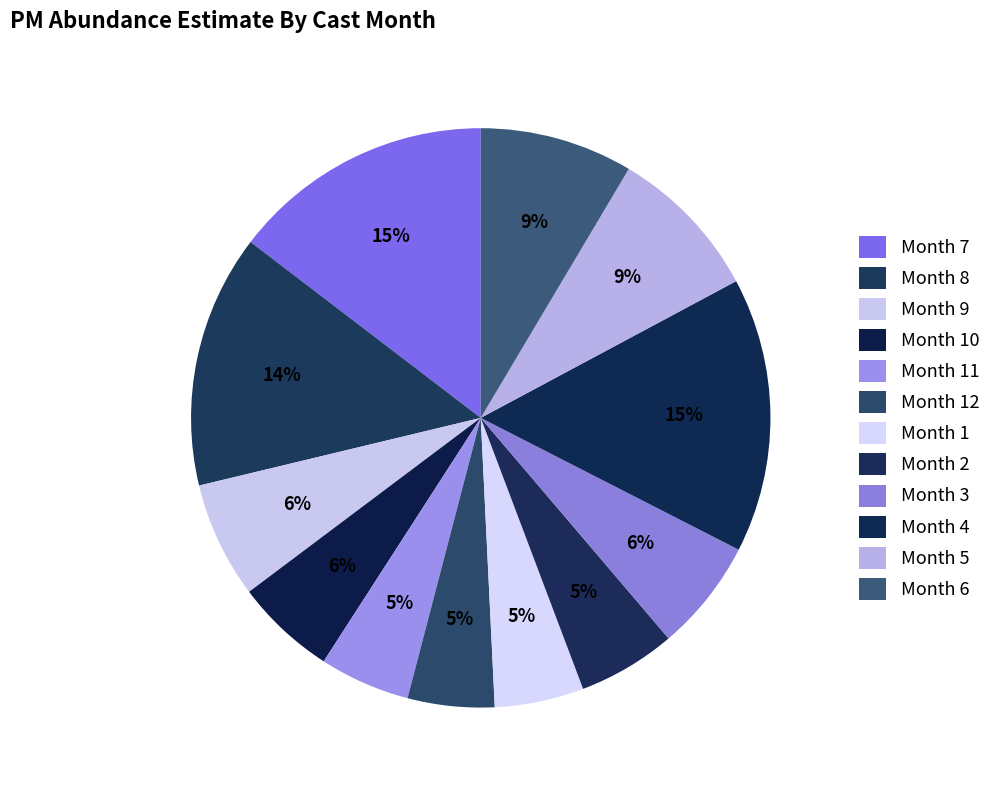

Count the number of slices in the pie.

12